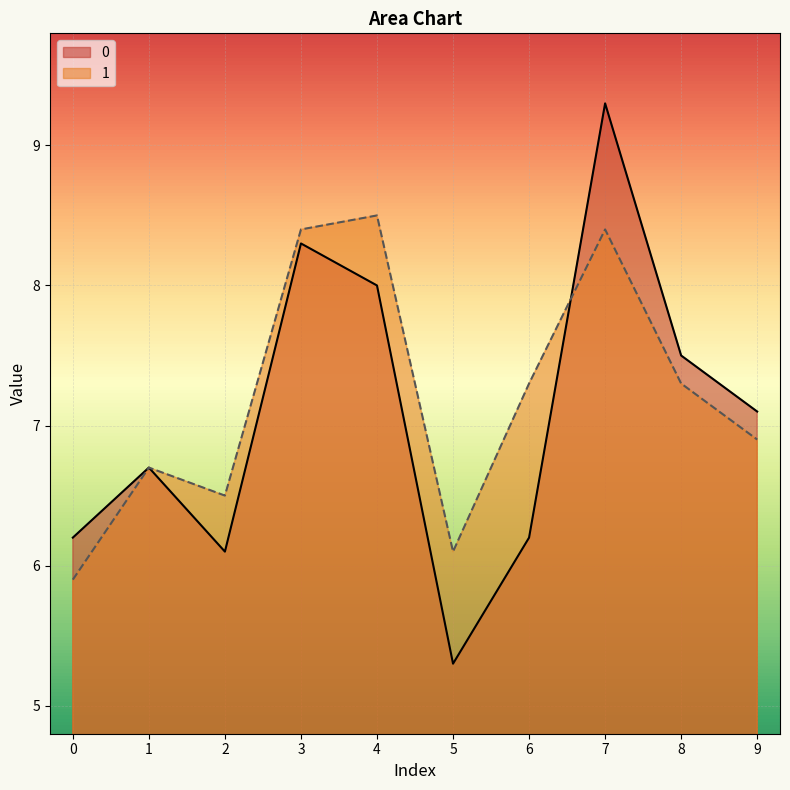

What is the sum of all 1 values?

72.0